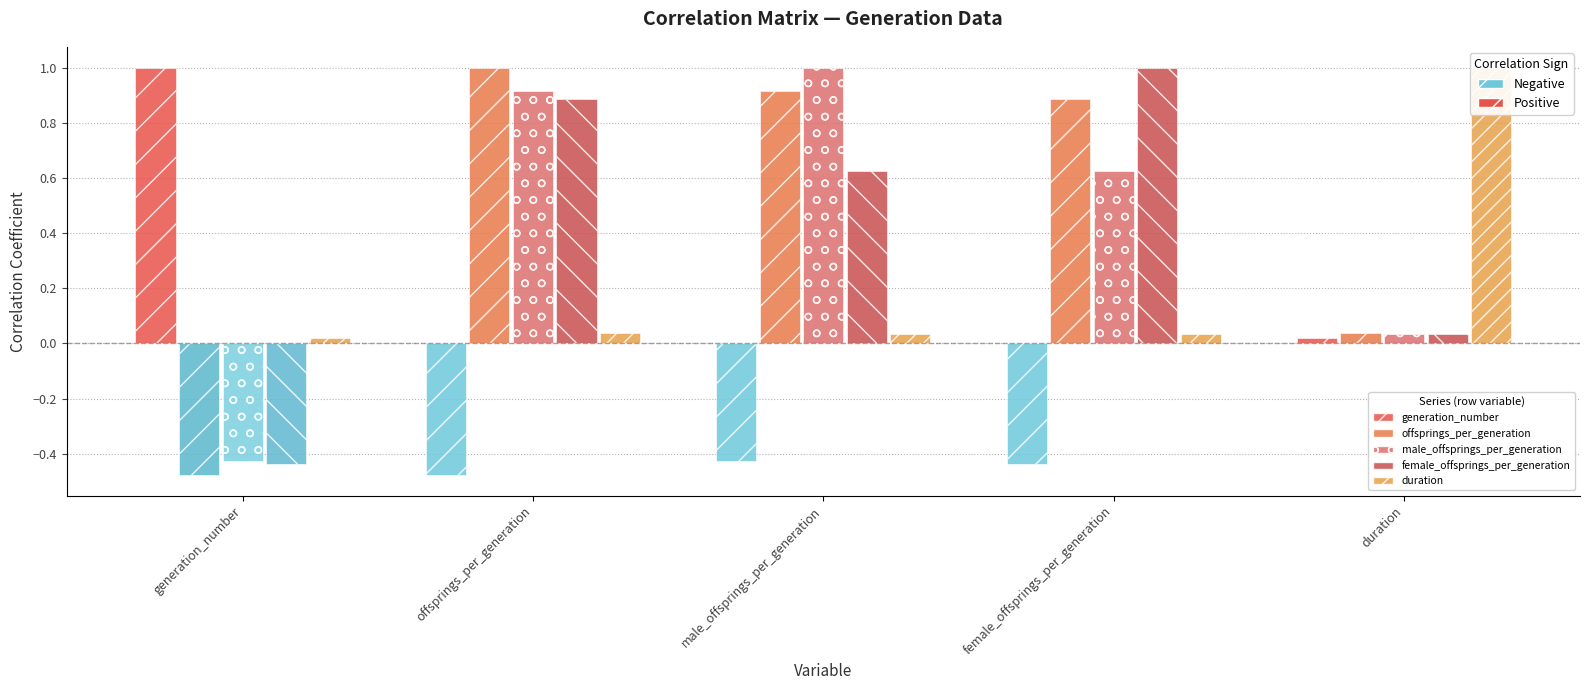

The value of offsprings_per_generation at generation_number is -0.5. True or false?

True